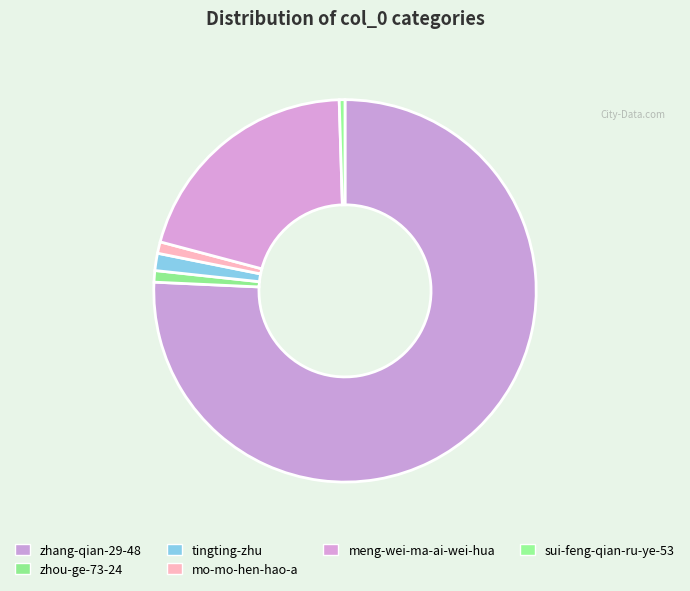

Is sui-feng-qian-ru-ye-53 the majority of the pie?

No